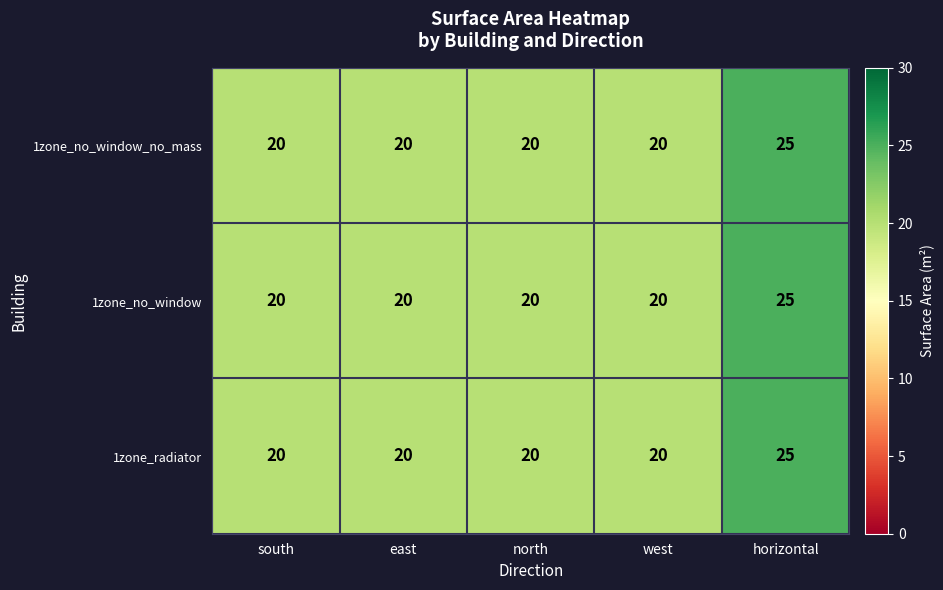

Reading left to right, extract all data points from this chart.

1zone_no_window_no_mass: 20	20	20	20	25
1zone_no_window: 20	20	20	20	25
1zone_radiator: 20	20	20	20	25